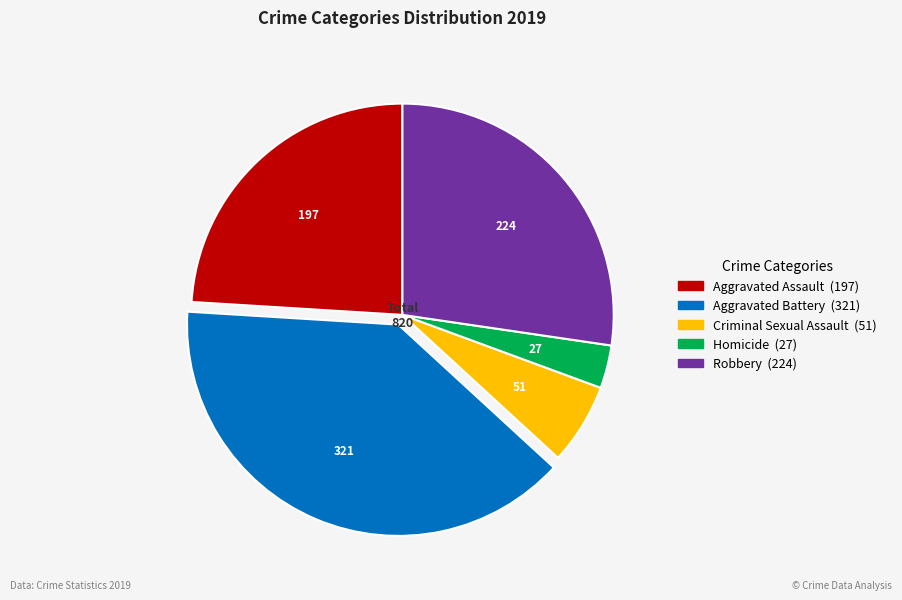

Which category has the biggest portion of the pie?

Aggravated Battery